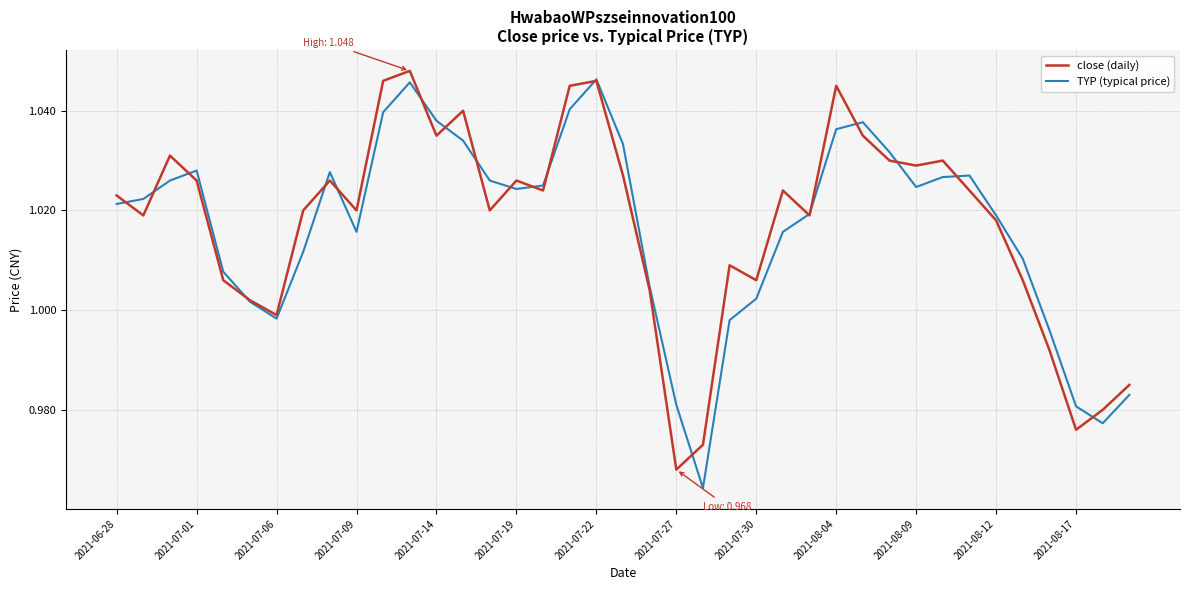

The TYP (typical price) series shows 0.4 at 2021-07-09. True or false?

False